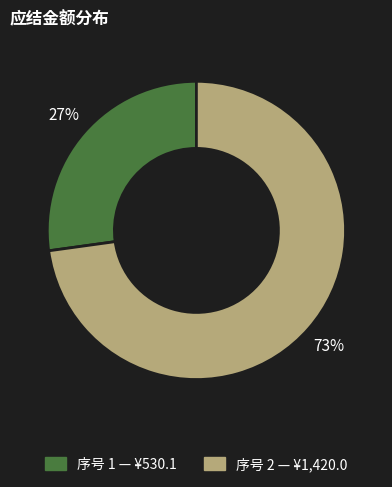

To the nearest percent, what is the average slice percentage?

50%